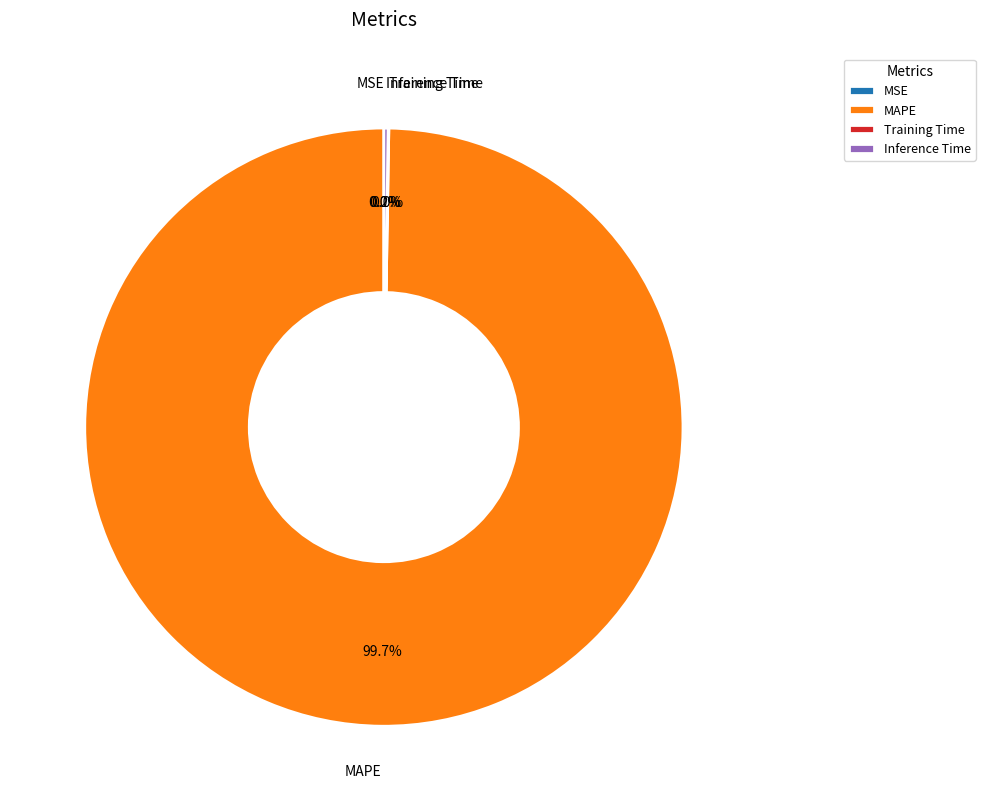

What is the largest slice in the pie chart?

MAPE